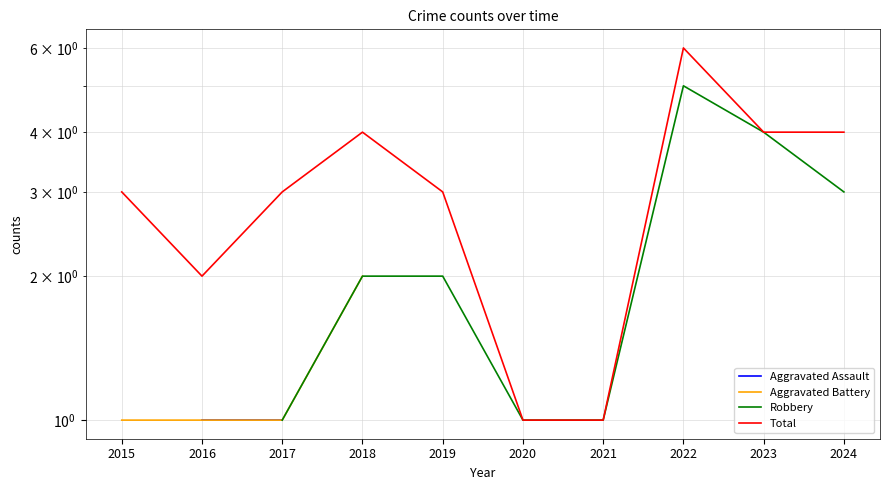

True or false: Aggravated Assault has more than 1 points higher than both neighbors.

False